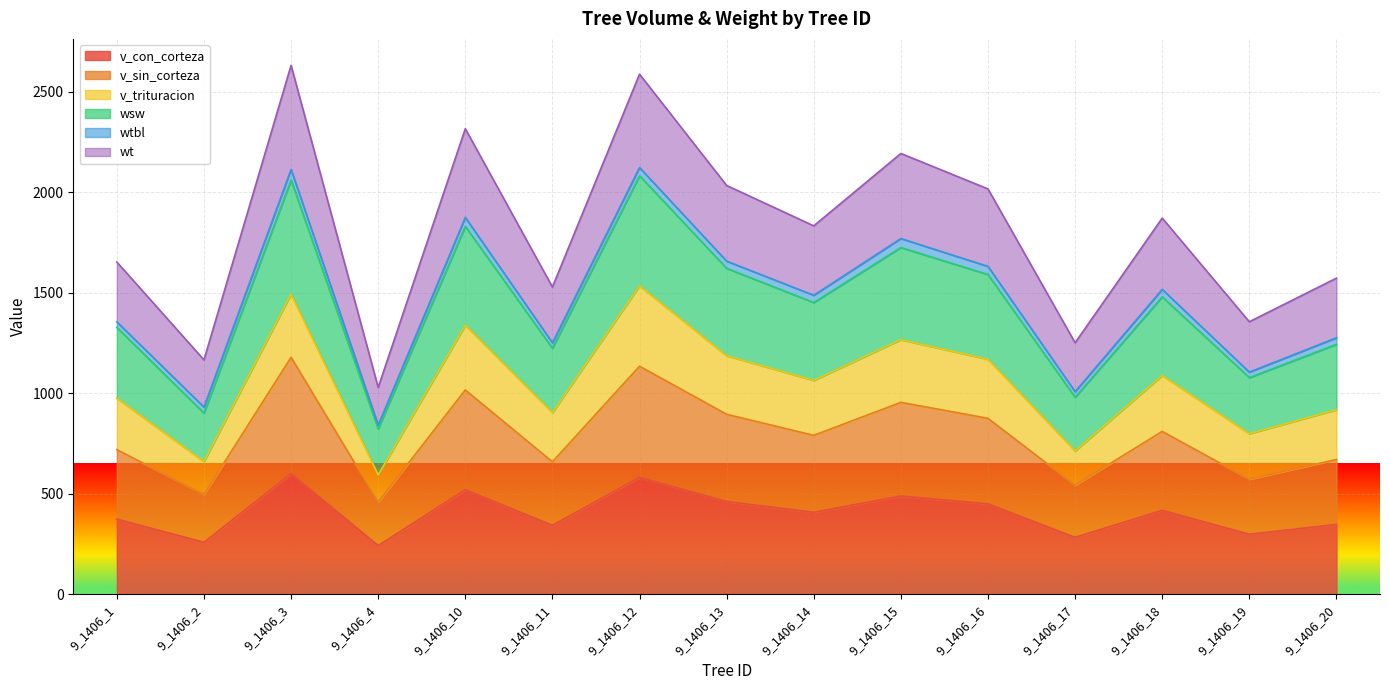

Between 9_1406_11 and 9_1406_14, which series saw the biggest shift?

wsw